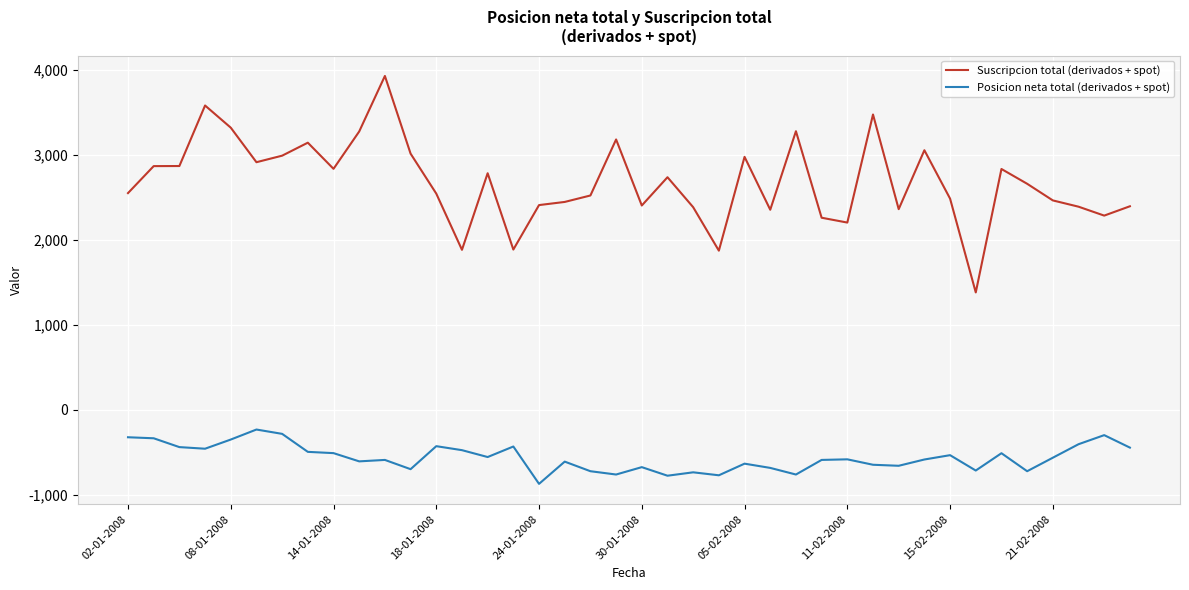

Which series has the largest total across all categories?

Suscripcion total (derivados + spot)